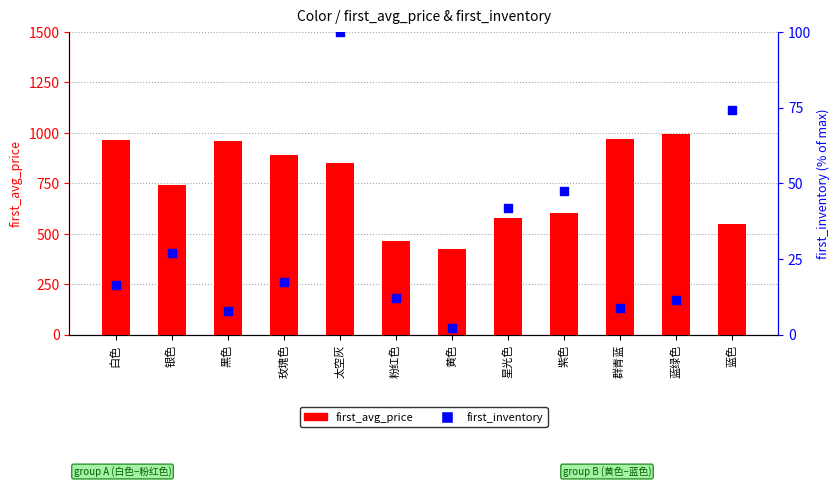

Which series has the largest total across all categories?

first_avg_price